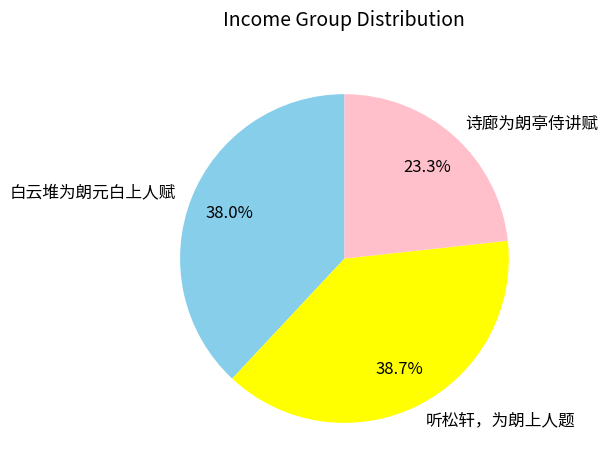

Count the number of slices in the pie.

3